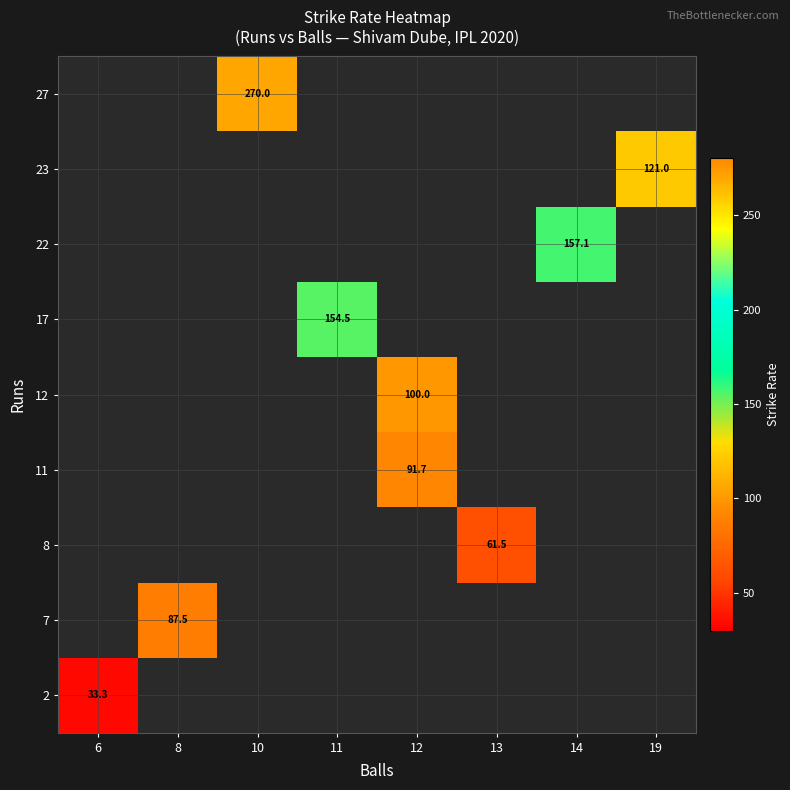

What is the greatest value displayed?

270.0